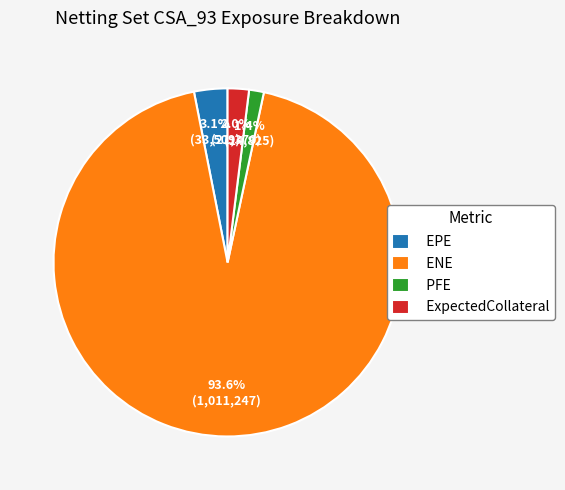

To the nearest percent, what is the difference between the largest and smallest slice percentages?

92%